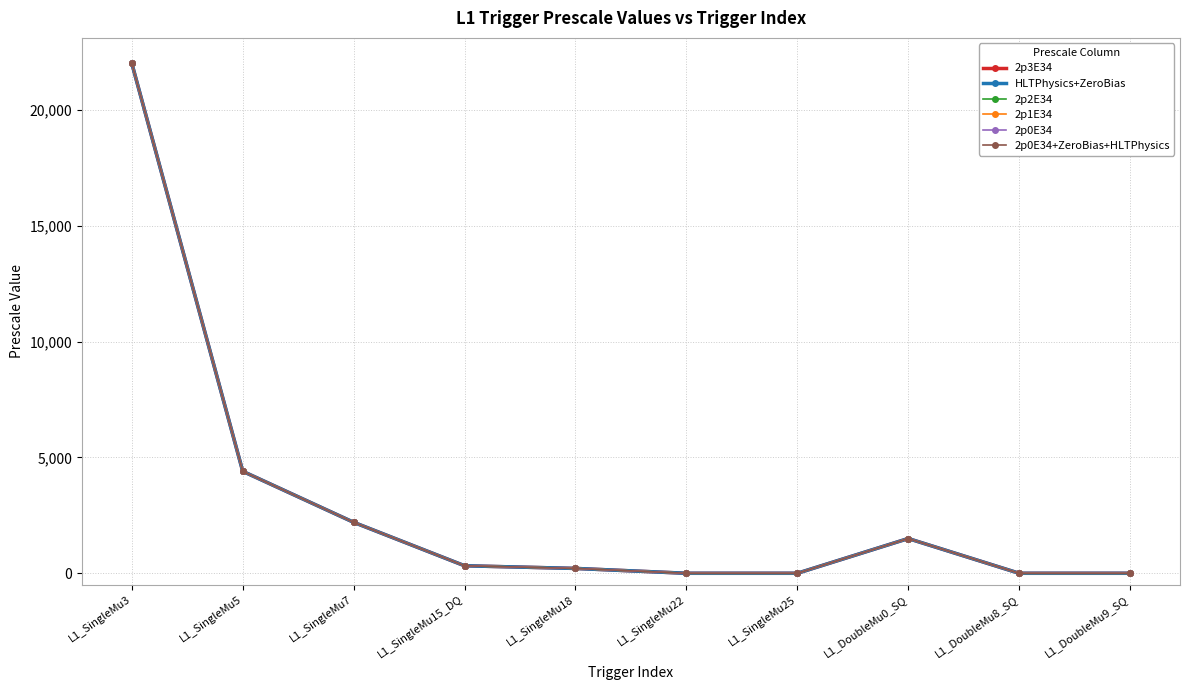

Which series has the largest total across all categories?

2p3E34